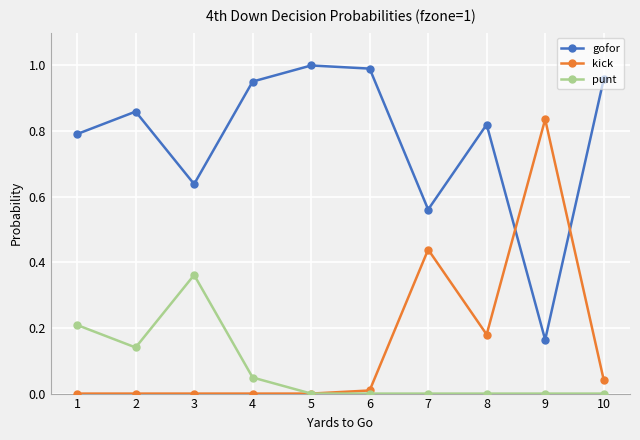

Count the number of data series in this chart.

3